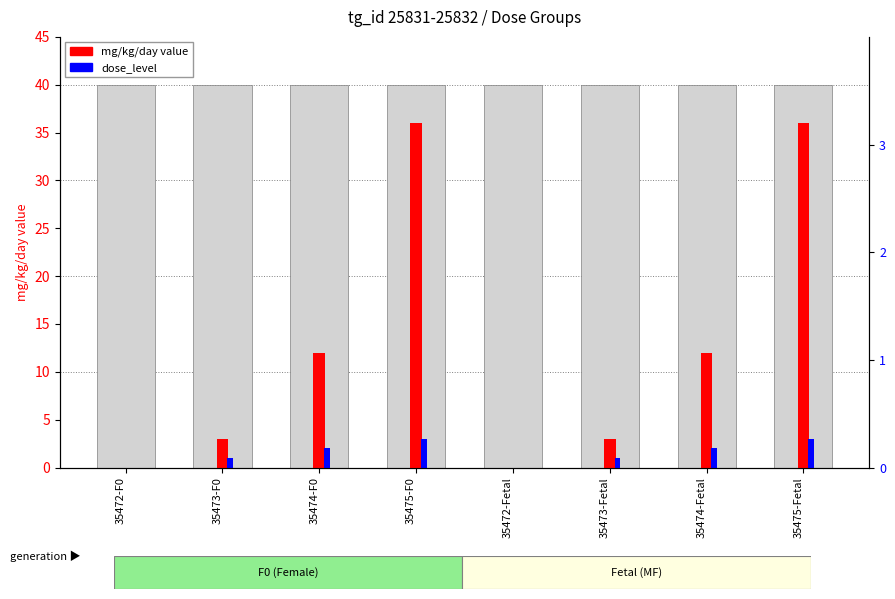

Which label corresponds to the largest value in the chart?

35475-F0